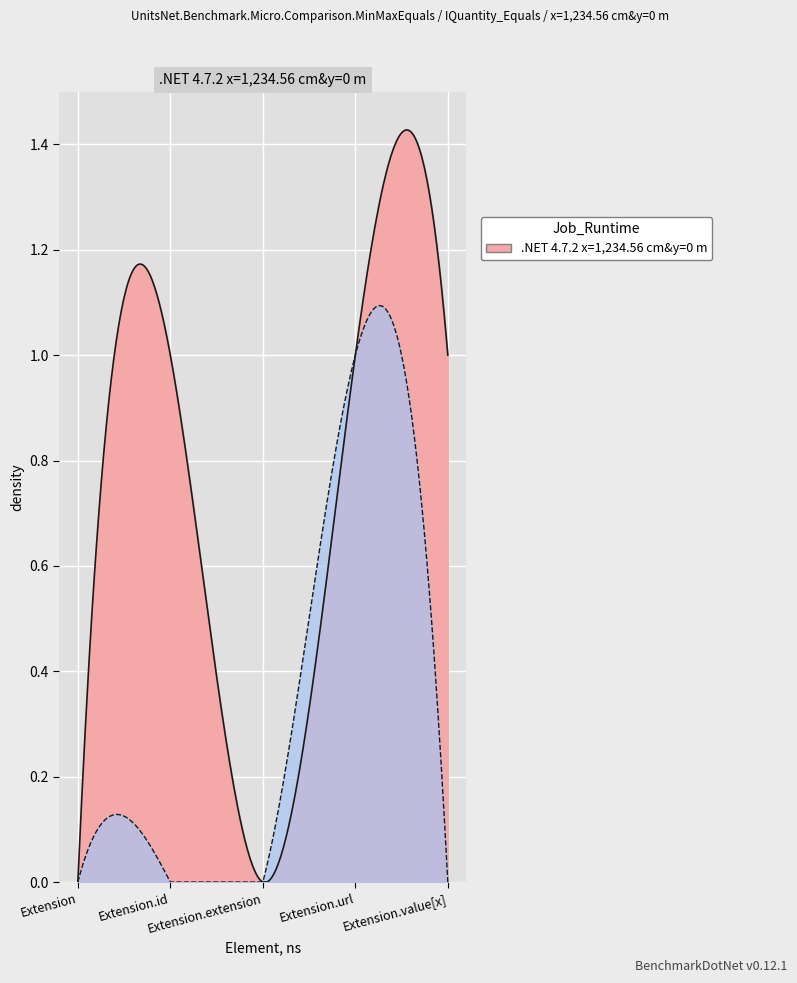

What is the difference between the second highest and minimum values?

1